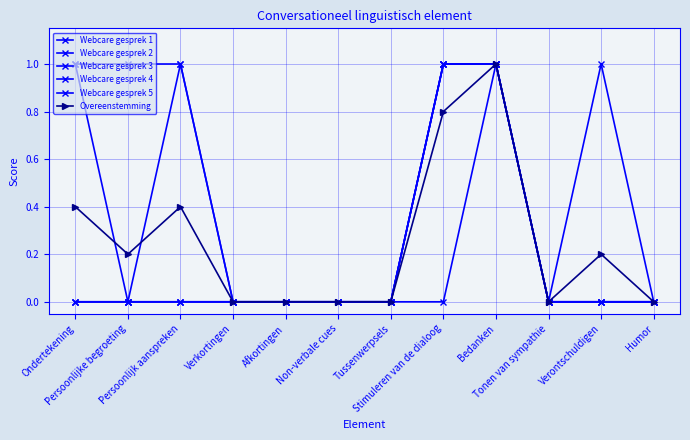

Which category has the highest value in the Overeenstemming series?

Bedanken